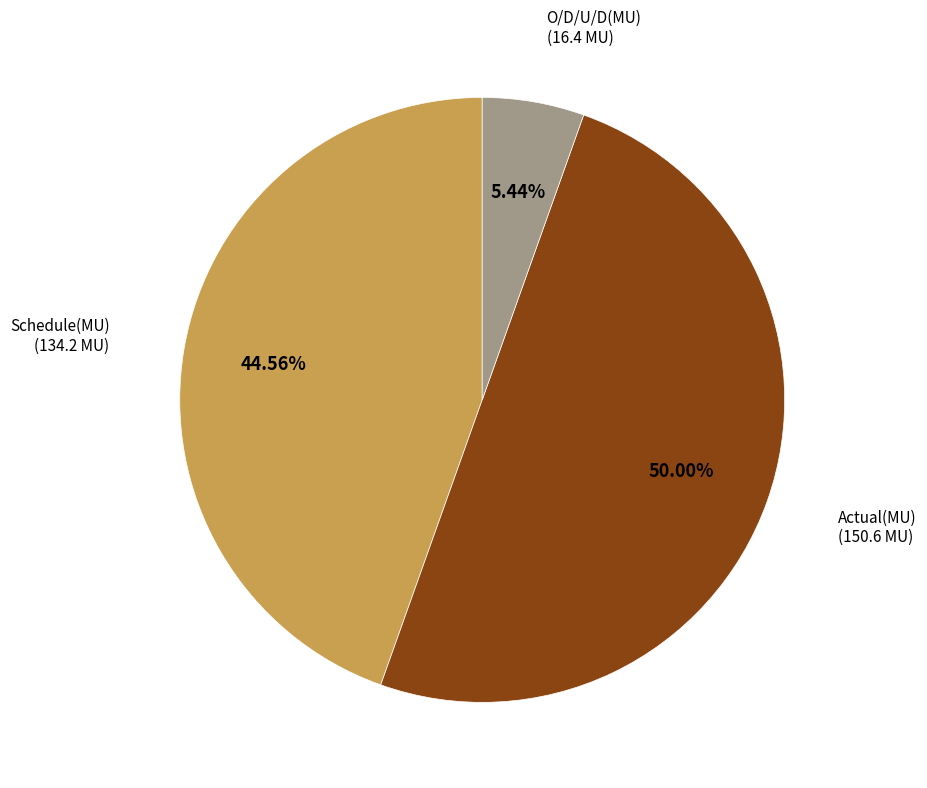

How many segments does this pie chart have?

3